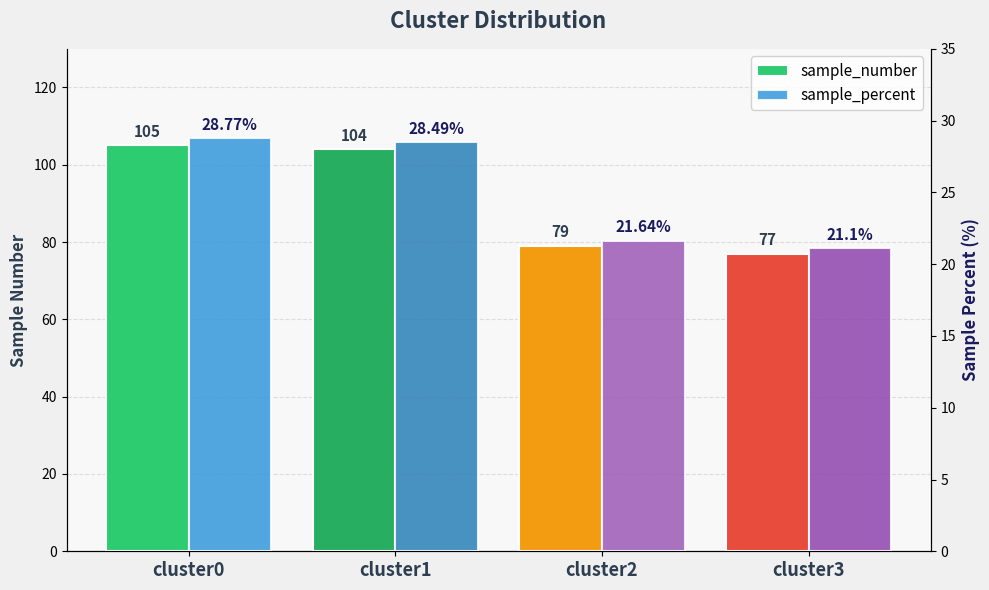

Is the value of sample_percent at cluster2 greater than the value of sample_number at cluster2?

No